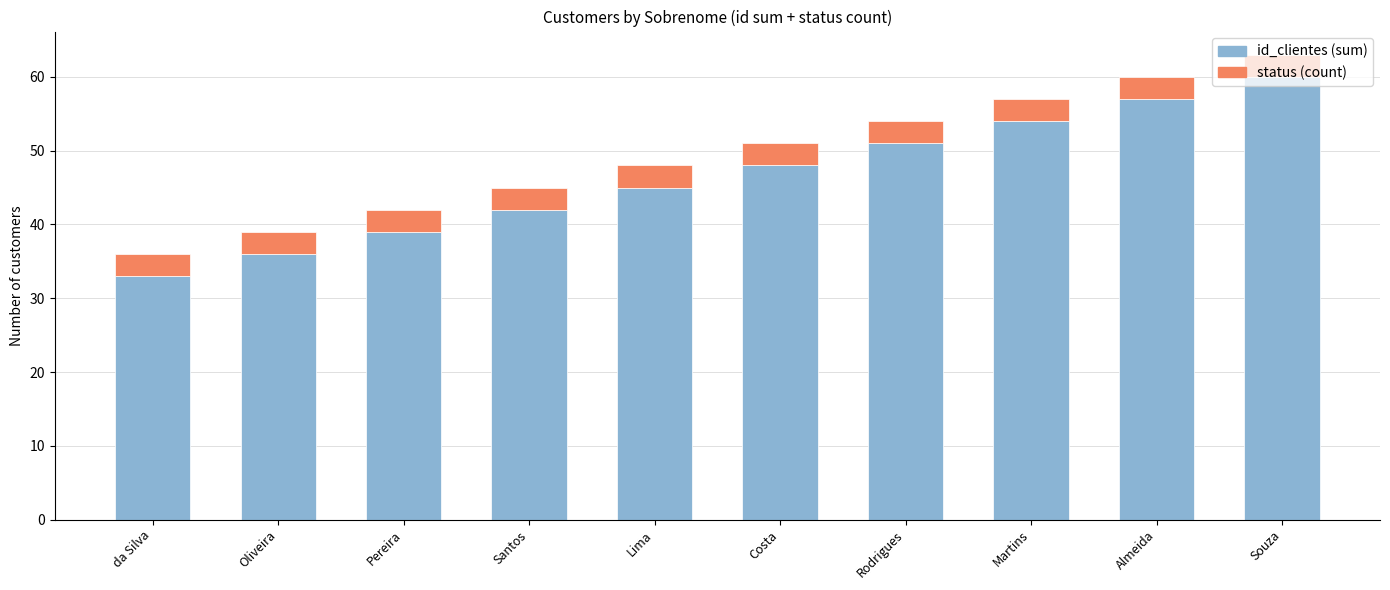

Rank the categories by id_clientes (sum) value from highest to lowest.

Souza, Almeida, Martins, Rodrigues, Costa, Lima, Santos, Pereira, Oliveira, da Silva